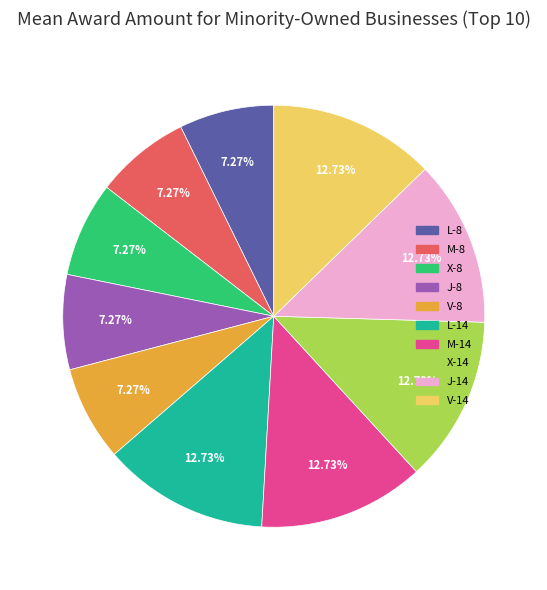

To the nearest percent, what percentage of the pie is L-8?

7%